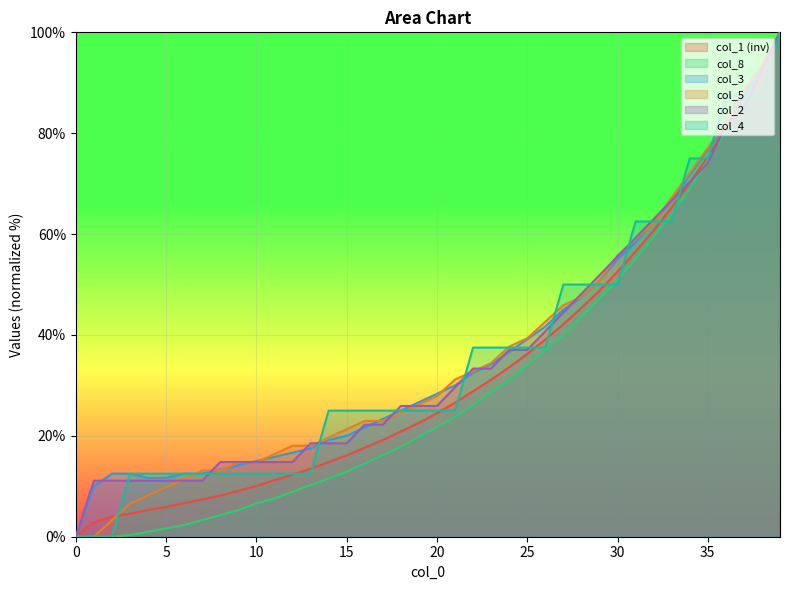

What is the label of the 36th point from the left?

35